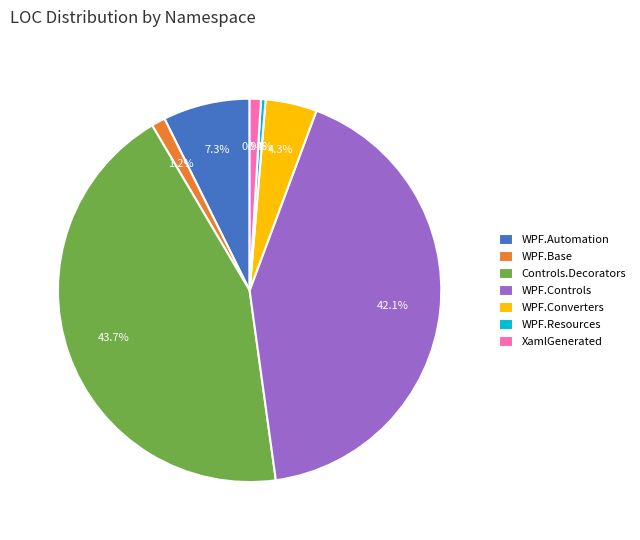

Is the sum of WPF.Base and WPF.Automation greater than half?

No